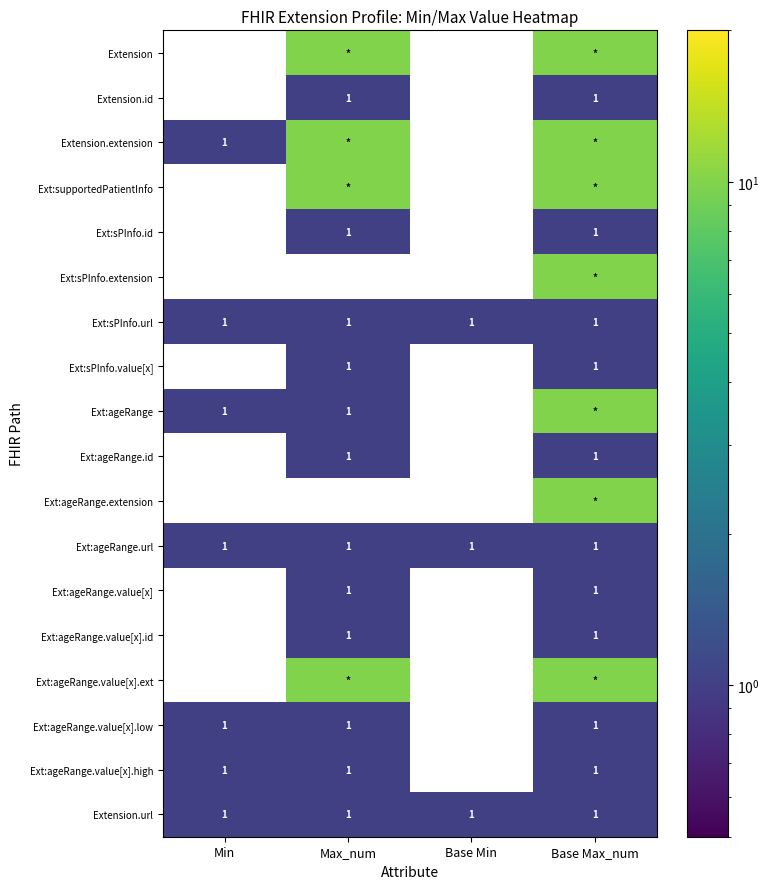

Is the value of Ext:ageRange.value[x].ext at Min greater than the value of Ext:ageRange.value[x].id at Max_num?

No